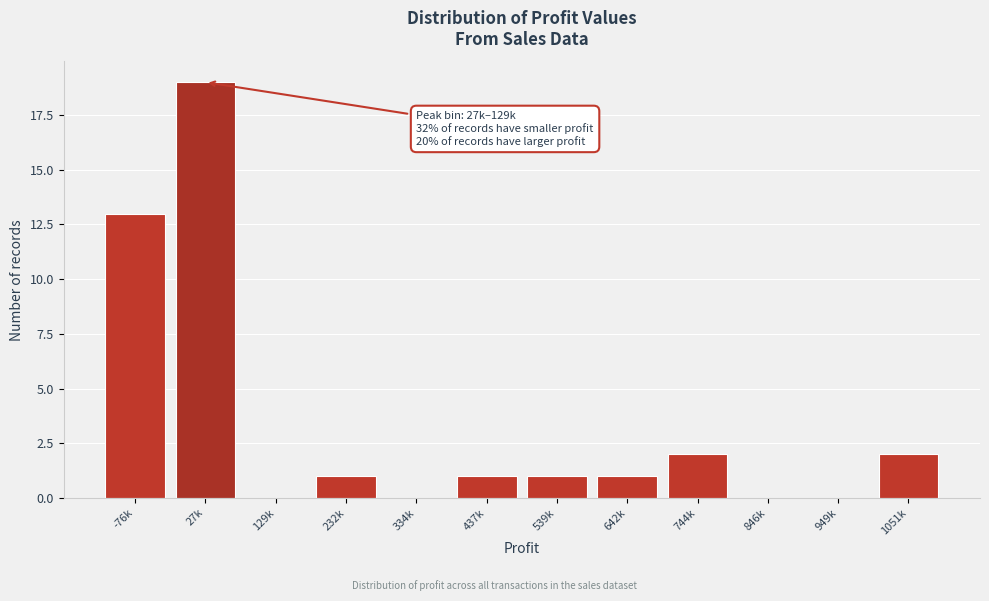

Reading left to right, what are all the values shown in this chart?

-76k=13	27k=19	129k=0	232k=1	334k=0	437k=1	539k=1	642k=1	744k=2	846k=0	949k=0	1051k=2